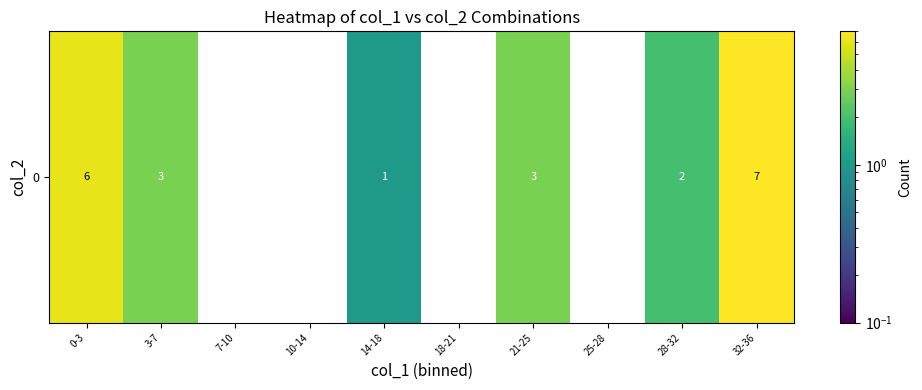

Approximately how many times larger is the value at 3-7 compared to 0-3?

0.5